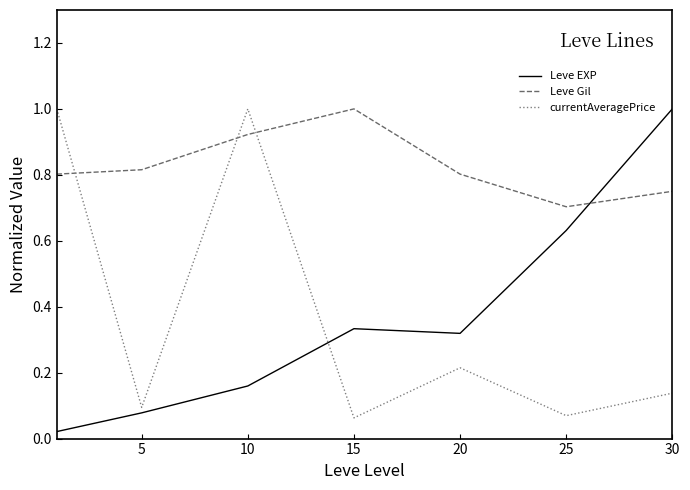

How many times do Leve Gil and currentAveragePrice cross each other?

3